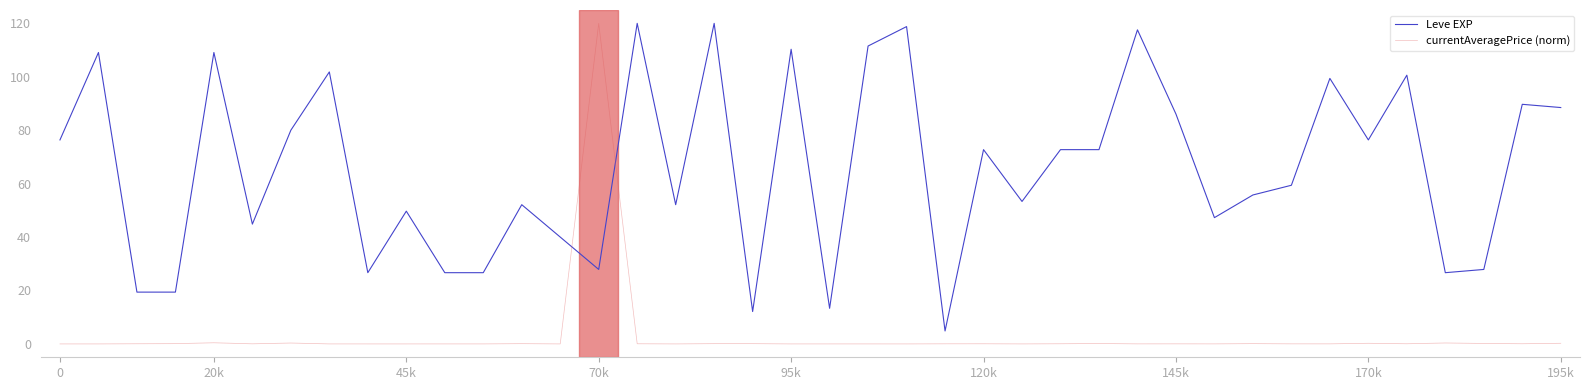

Which series has the largest total across all categories?

Leve EXP